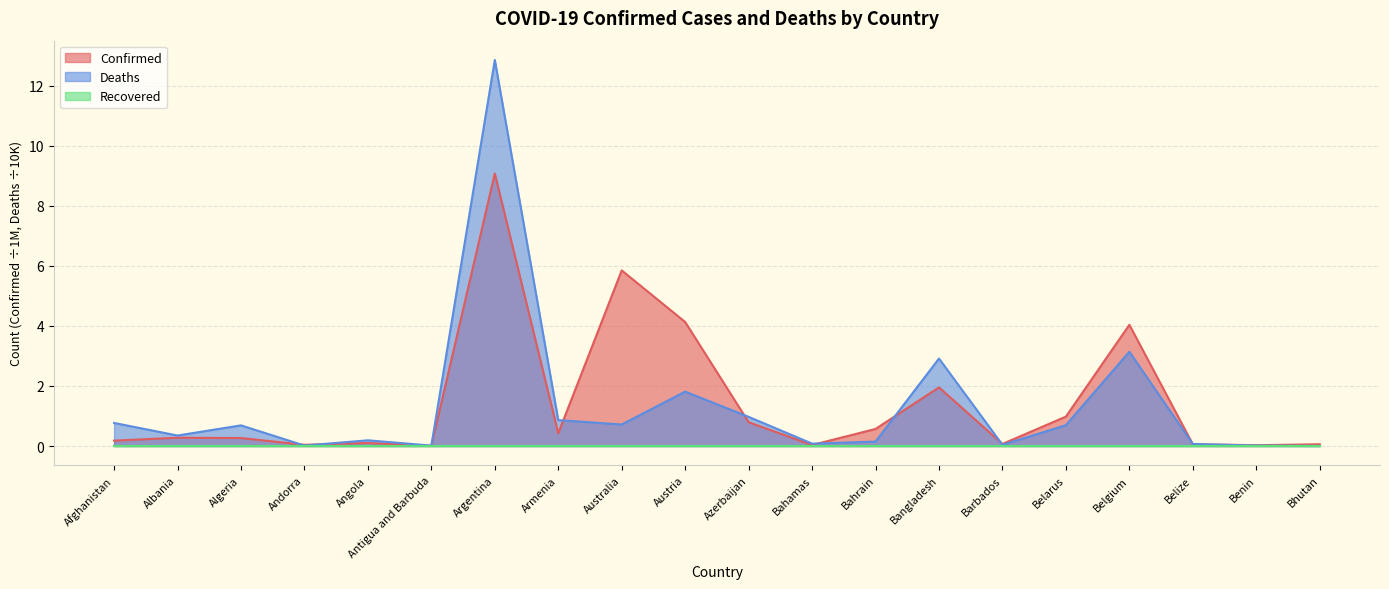

How many lines are shown in the chart?

3